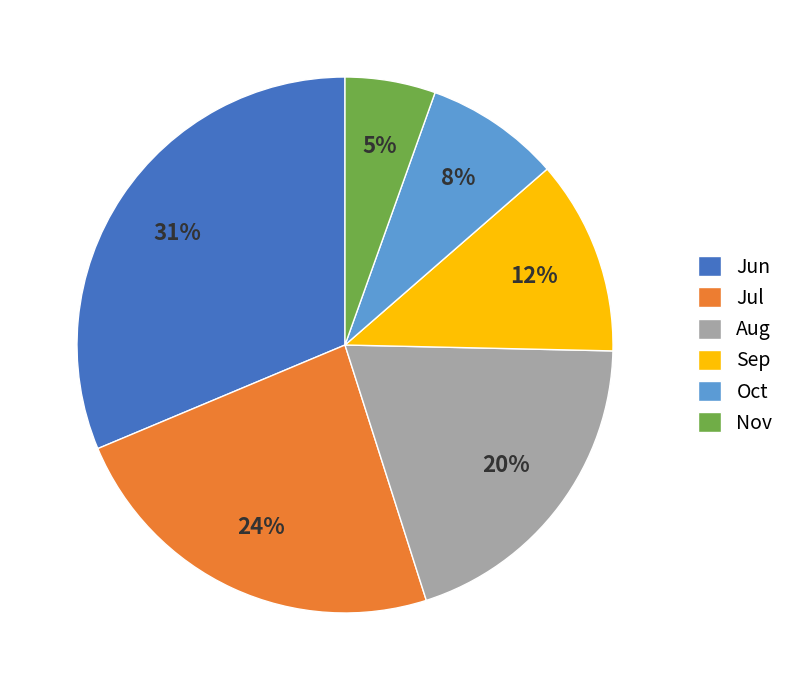

Does any single category account for the majority?

No